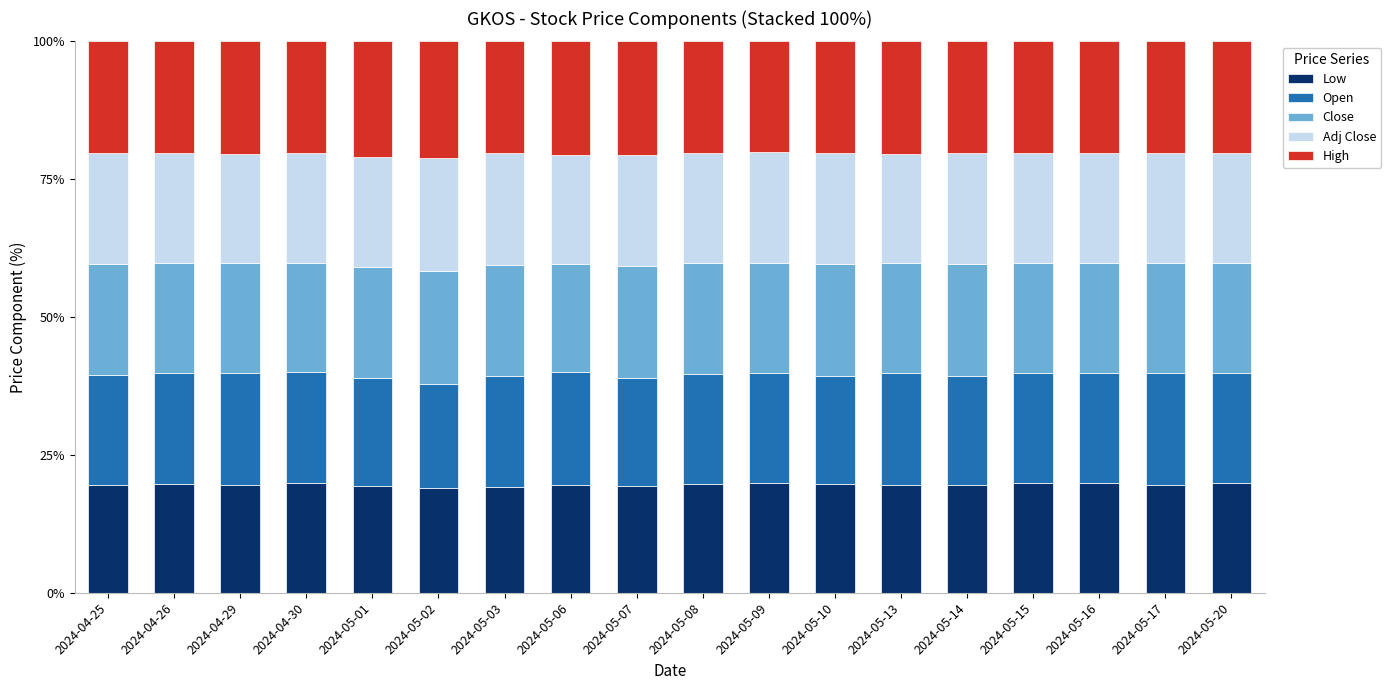

True or false: Low has a value of 29.5 at 2024-05-16.

False